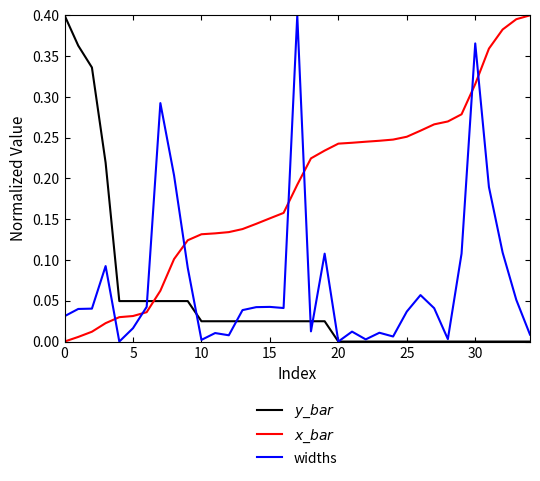

How many lines are shown in the chart?

3